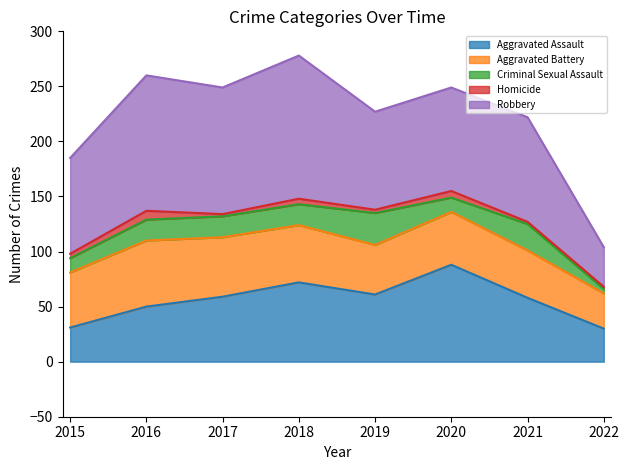

What is the minimum value shown in the chart?

2